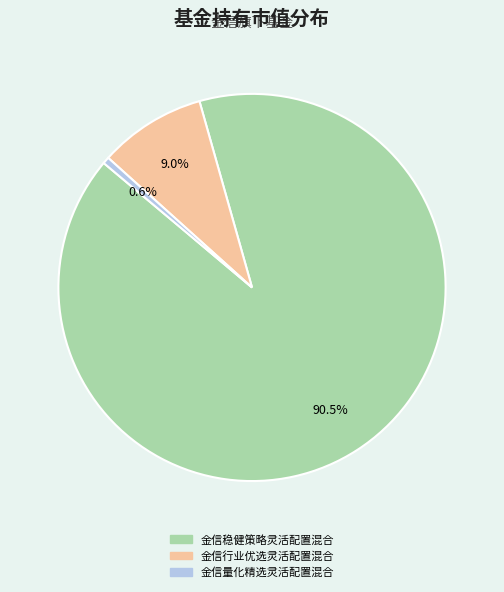

Do 金信量化精选灵活配置混合 and 金信稳健策略灵活配置混合 together represent more than half of the pie?

Yes